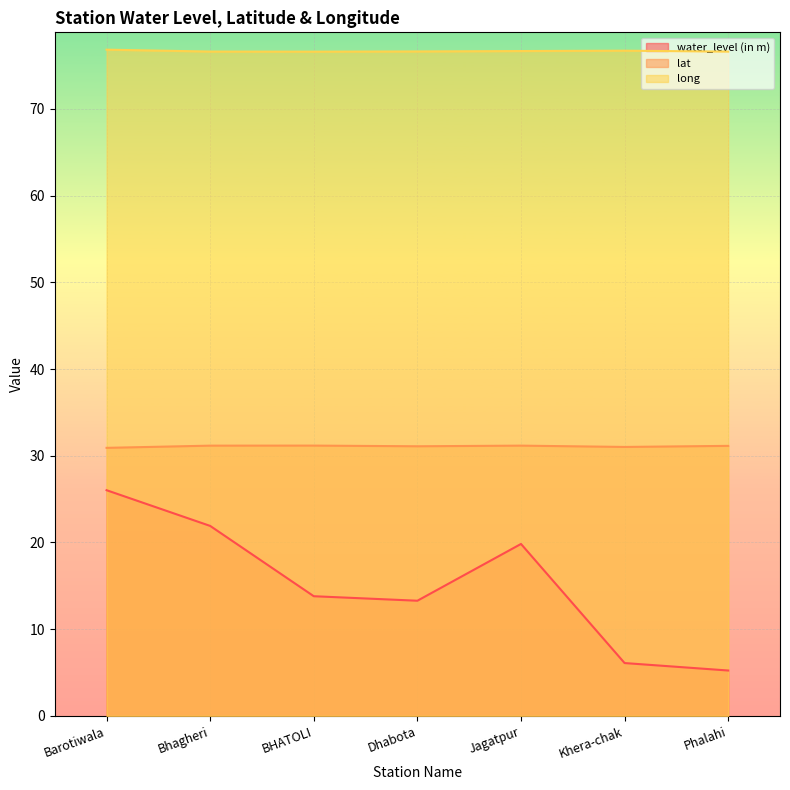

How many lines are shown in the chart?

3